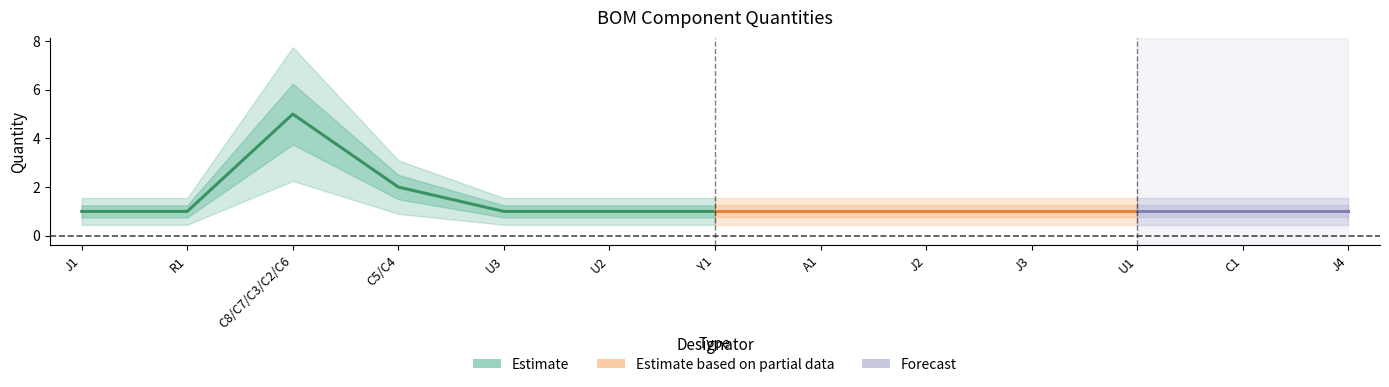

Reading left to right, extract all data points from this chart.

J1=1	R1=1	C8/C7/C3/C2/C6=5	C5/C4=2	U3=1	U2=1	Y1=1	A1=1	J2=1	J3=1	U1=1	C1=1	J4=1